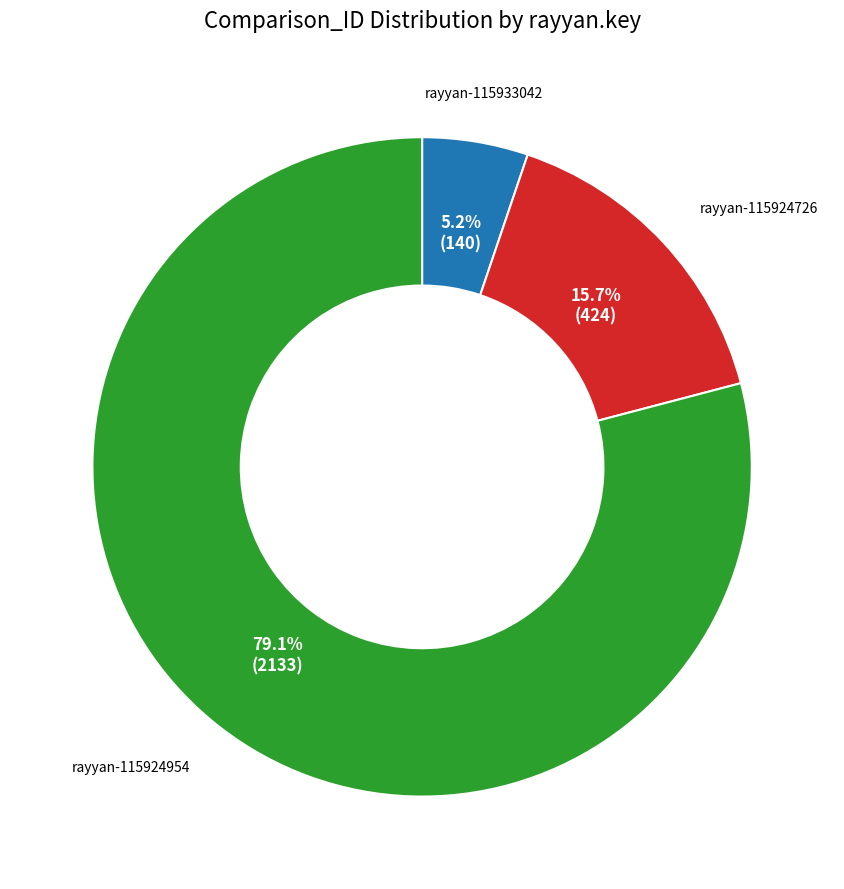

Rank the categories by value from lowest to highest.

rayyan-115933042, rayyan-115924726, rayyan-115924954